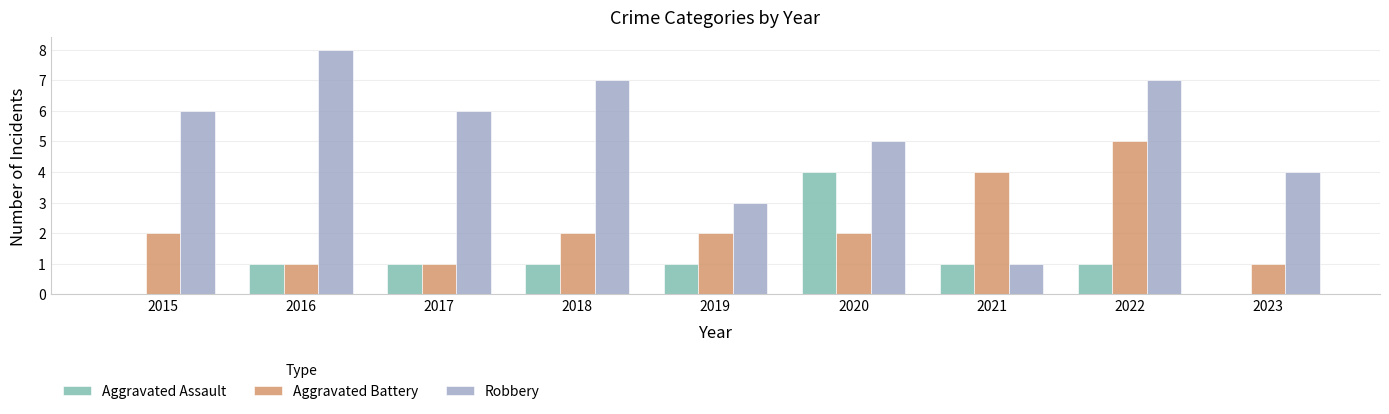

The Aggravated Battery series shows 2 at 2018. True or false?

True